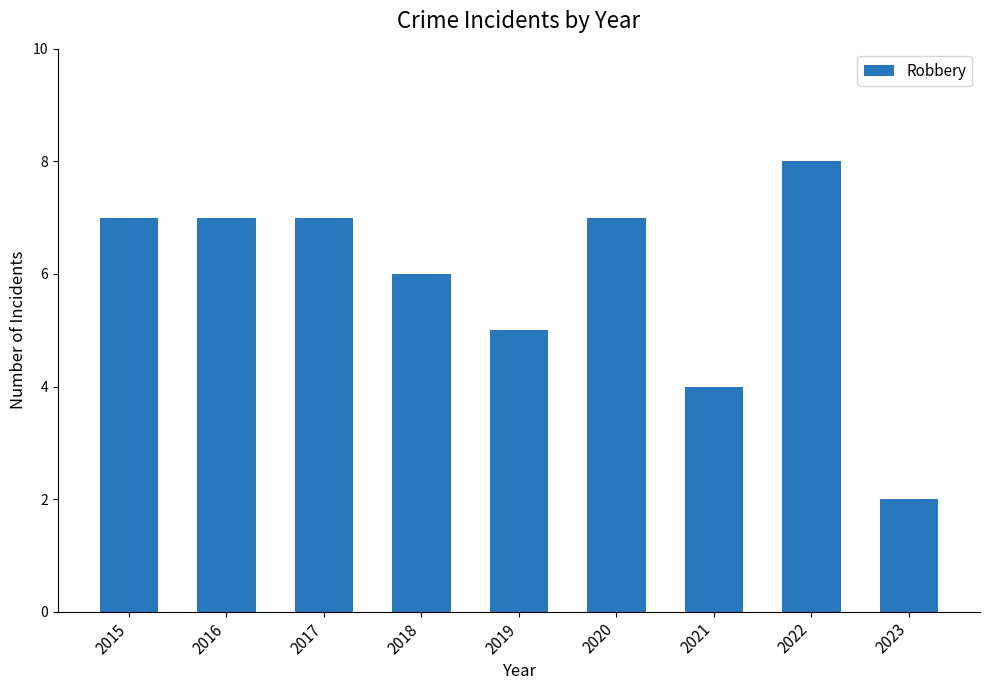

Are the bars grouped side by side (vs. stacked)?

No